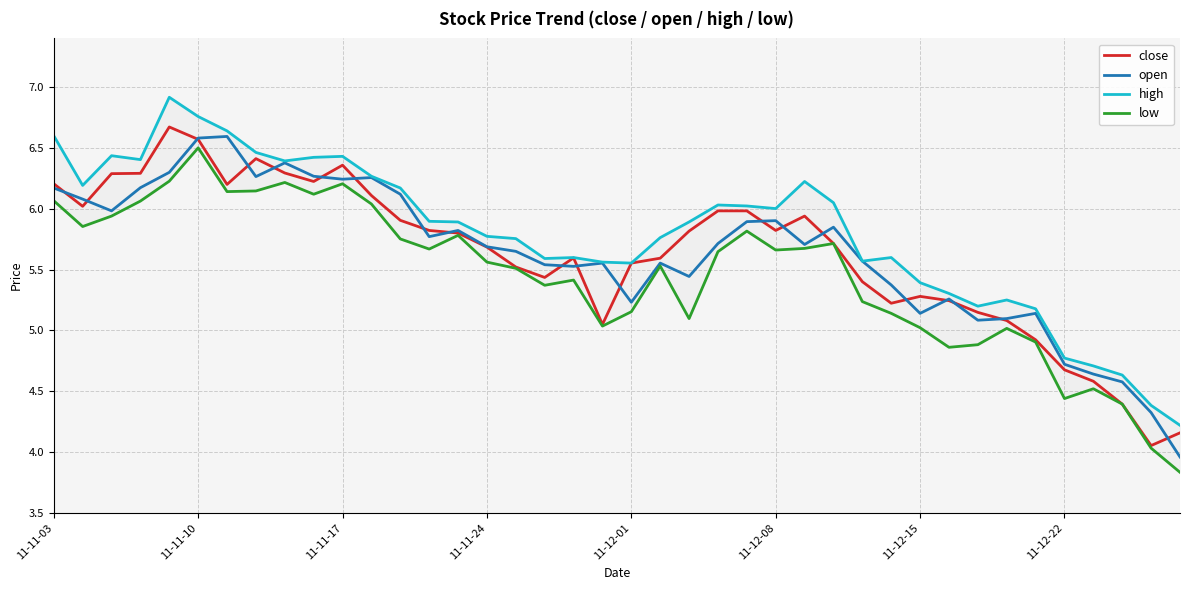

Which series ends up on top after the final intersection of open and close?

close